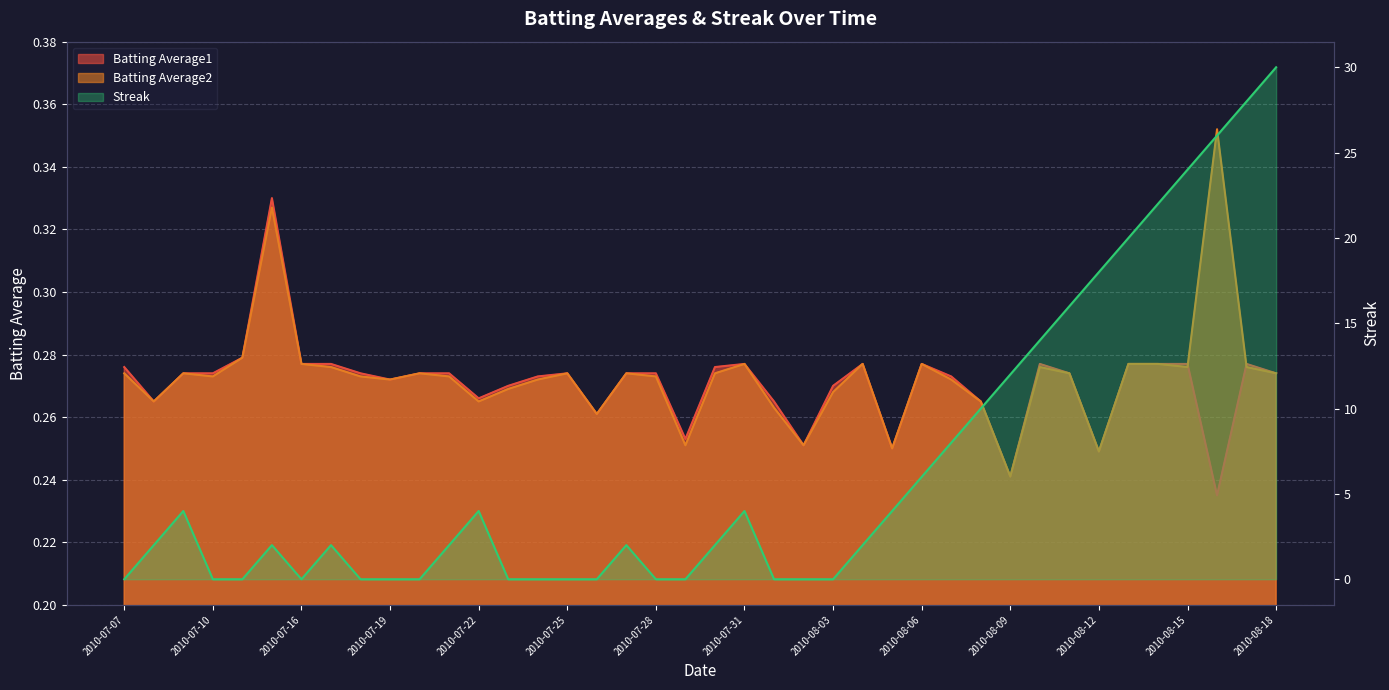

How many times do Batting Average2 and Batting Average1 cross each other?

2